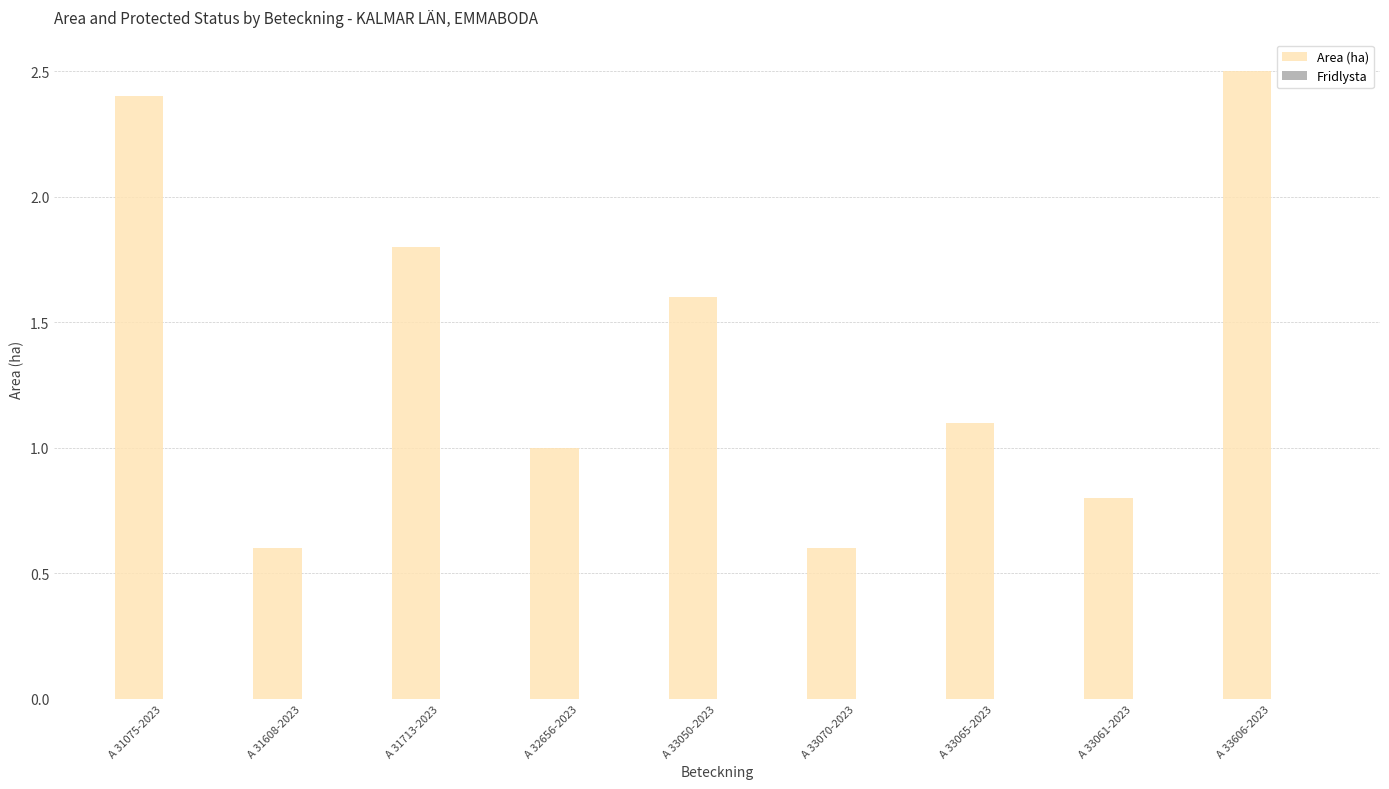

What is the label of the 8th bar from the right?

A 31608-2023